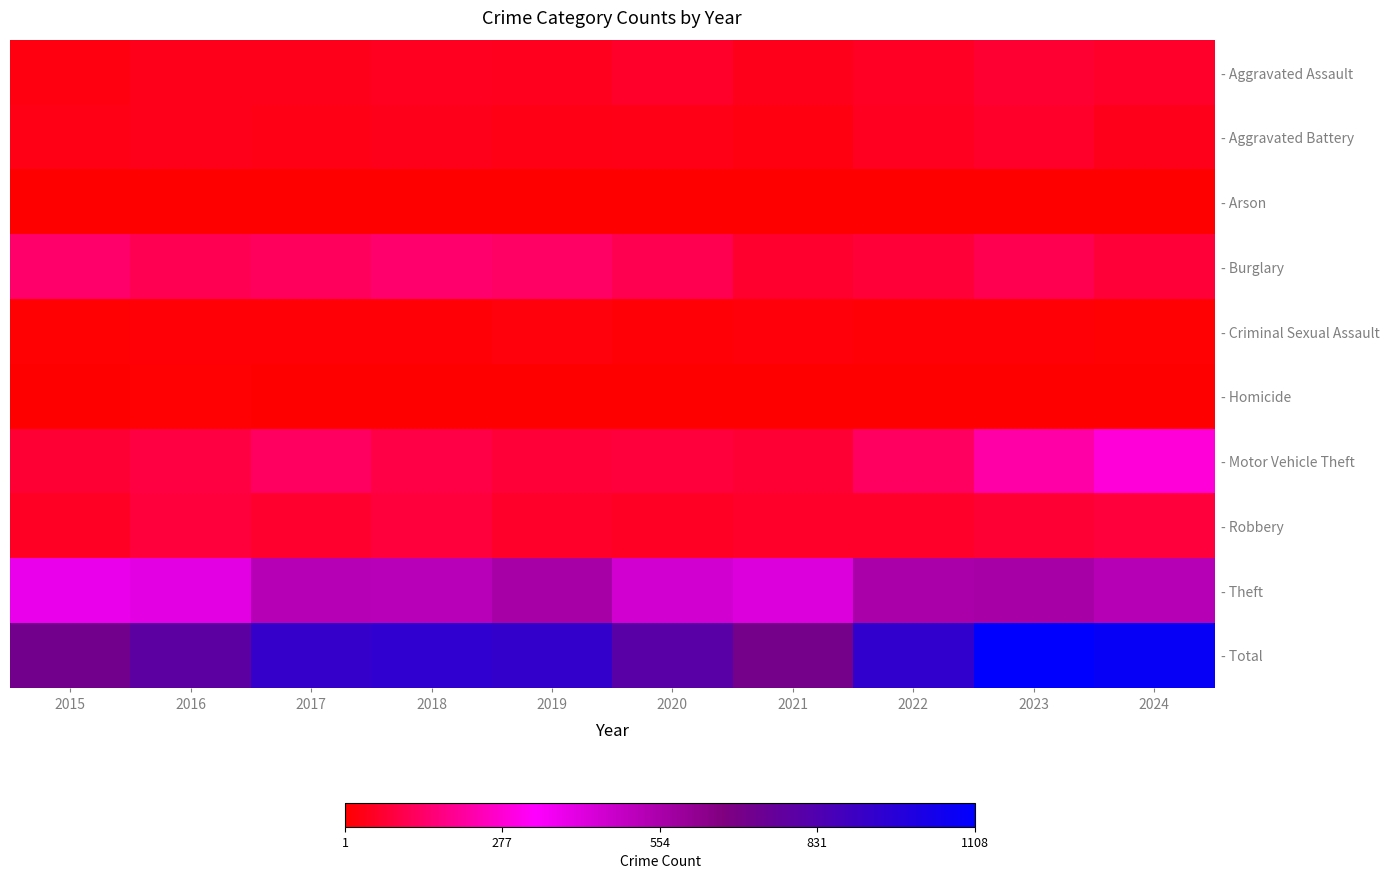

Which series has the largest total across all categories?

- Total